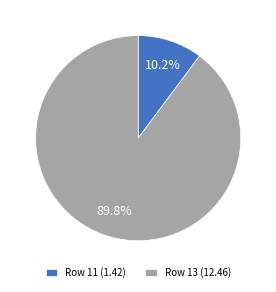

To the nearest percent, what is the difference between the largest and smallest slice percentages?

80%